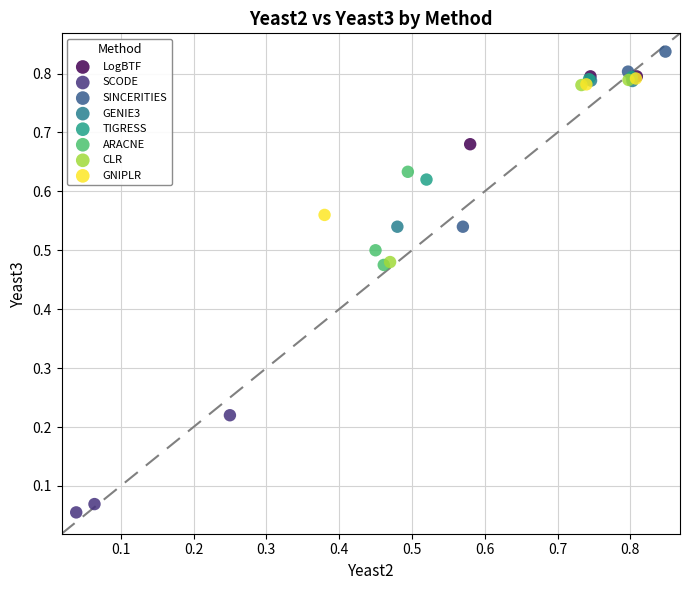

Which series contains the lowest Y value?

SCODE